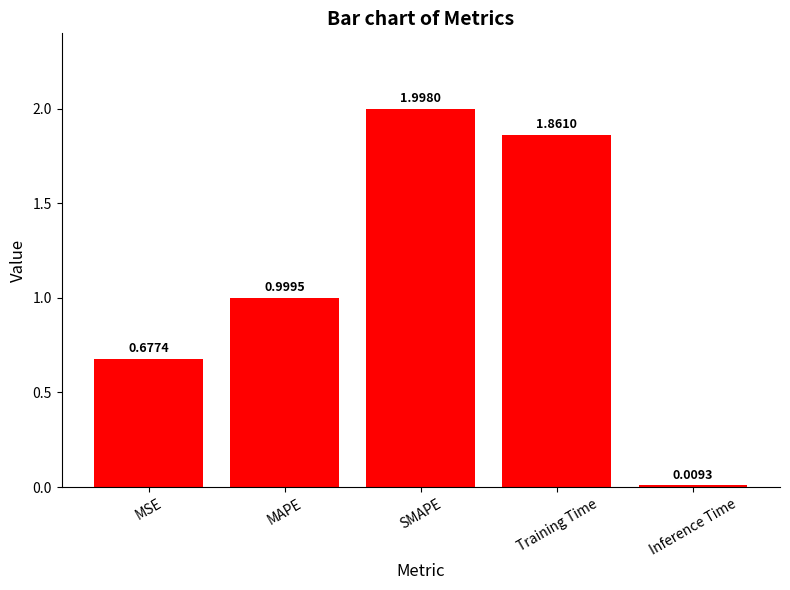

Is it true that the value at SMAPE is 1.3?

False